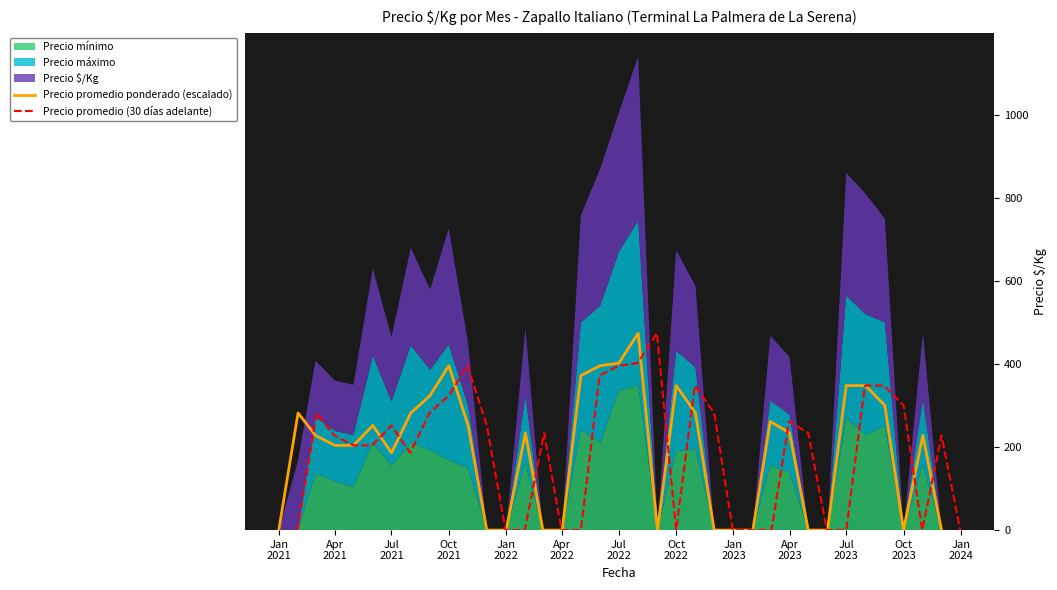

True or false: Precio promedio (30 días adelante) has more than 2 interior local peaks.

True